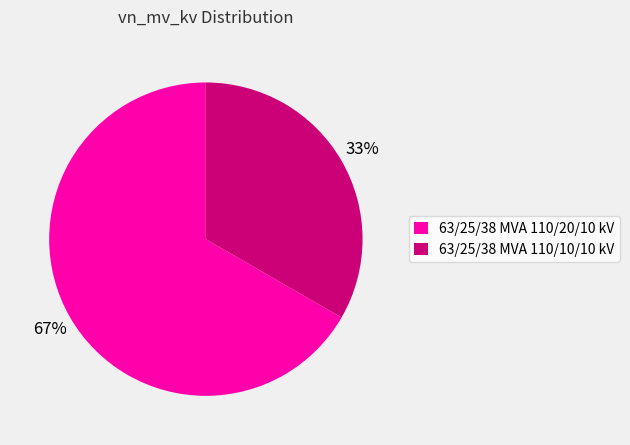

Count the number of slices in the pie.

2